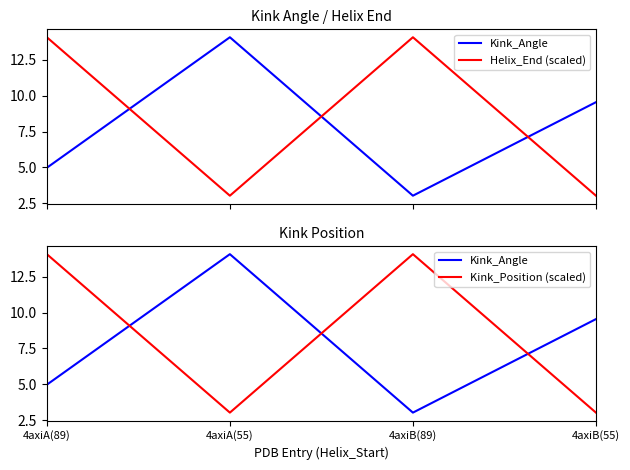

Which series has the largest total across all categories?

Helix_End (scaled)